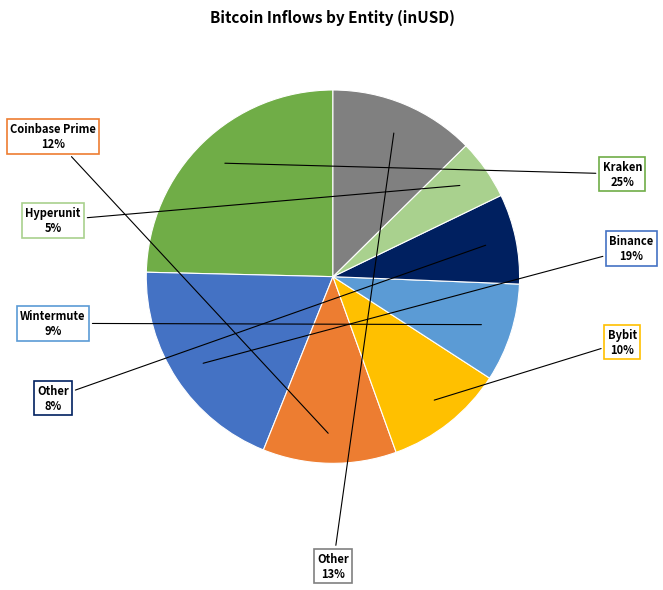

Is there any slice that represents more than half of the pie?

No